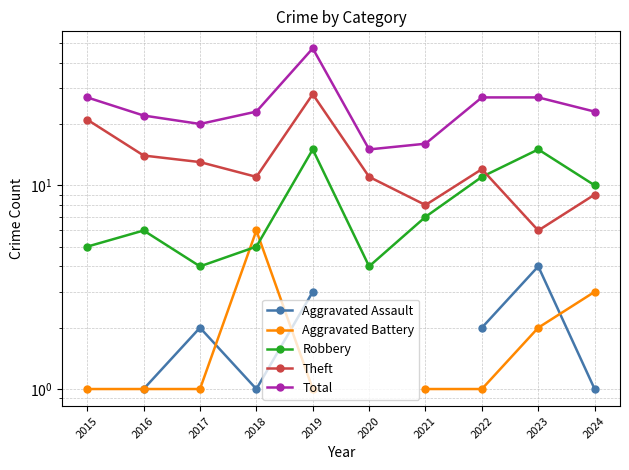

Which series has the widest spread of values?

Total